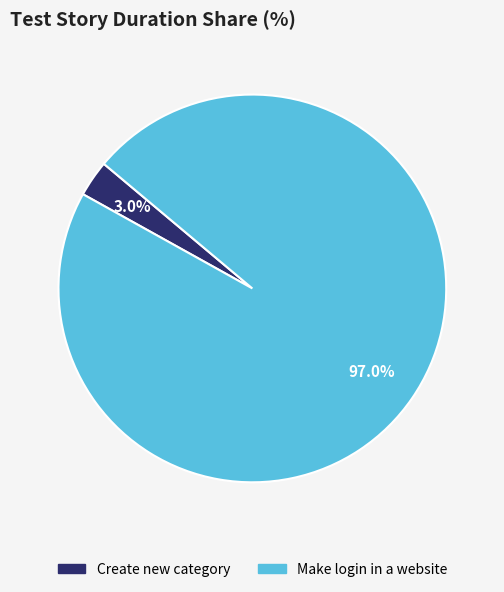

To the nearest percent, what percentage of the pie is Make login in a website?

97%